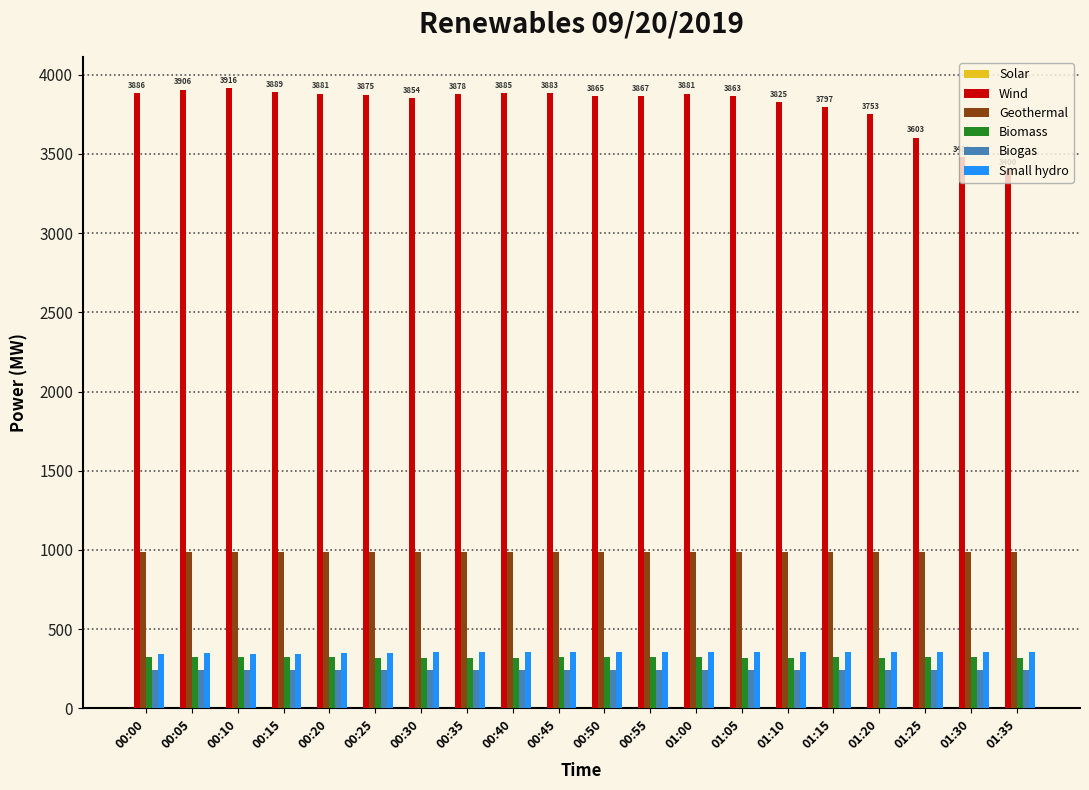

The value of Geothermal at 00:35 is 536. True or false?

False